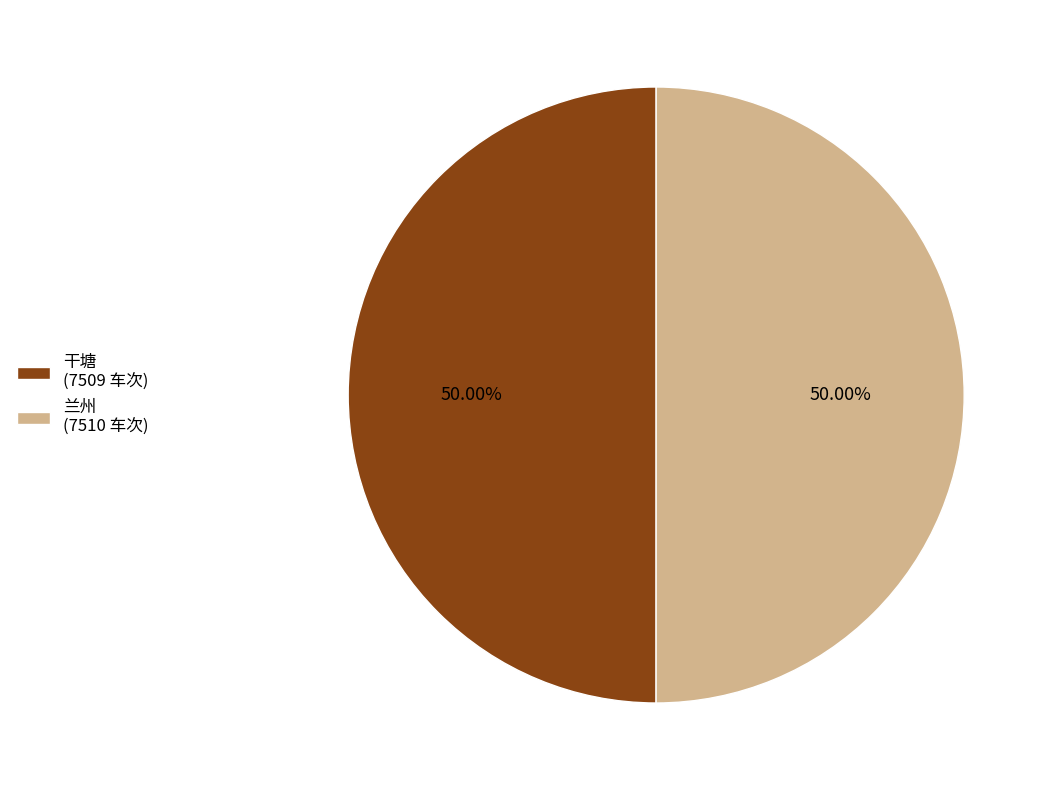

Approximately how many times larger is the value at 兰州 (7510 车次) compared to 干塘 (7509 车次)?

1.0